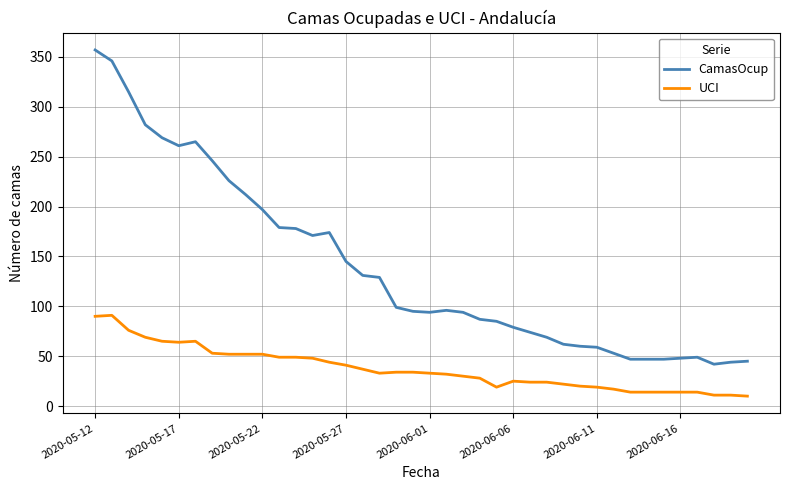

List the series in order of their overall mean, highest first.

CamasOcup, UCI